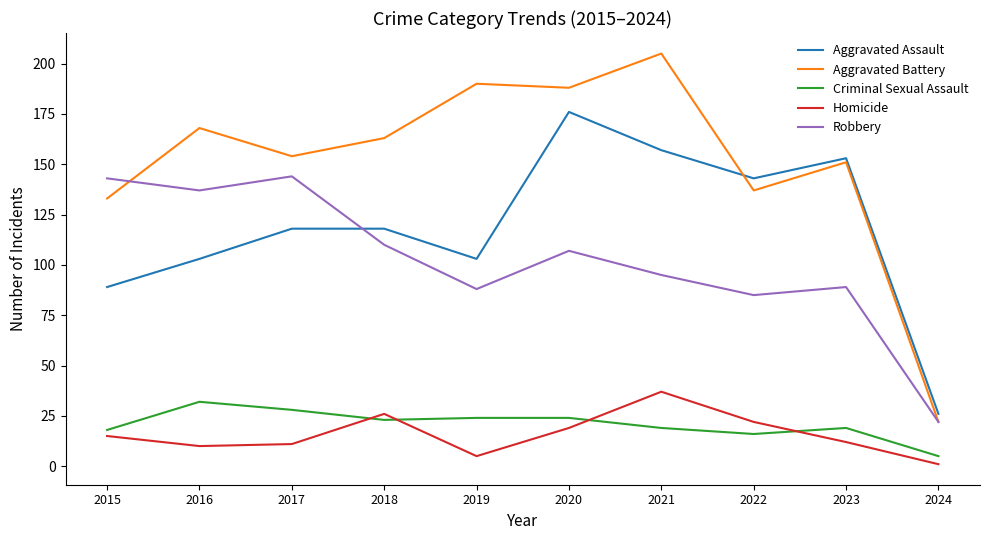

Which series has the largest total across all categories?

Aggravated Battery